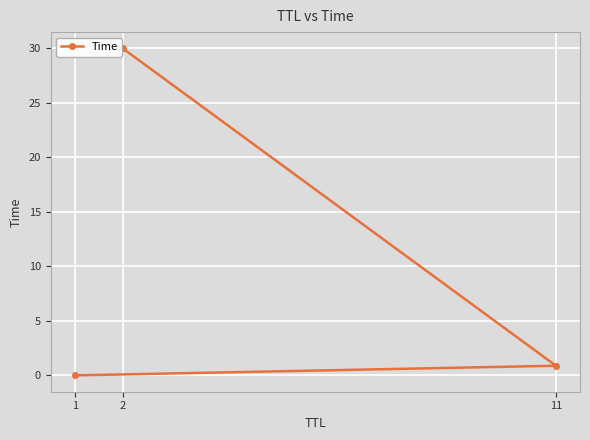

What is the average value?

10.3